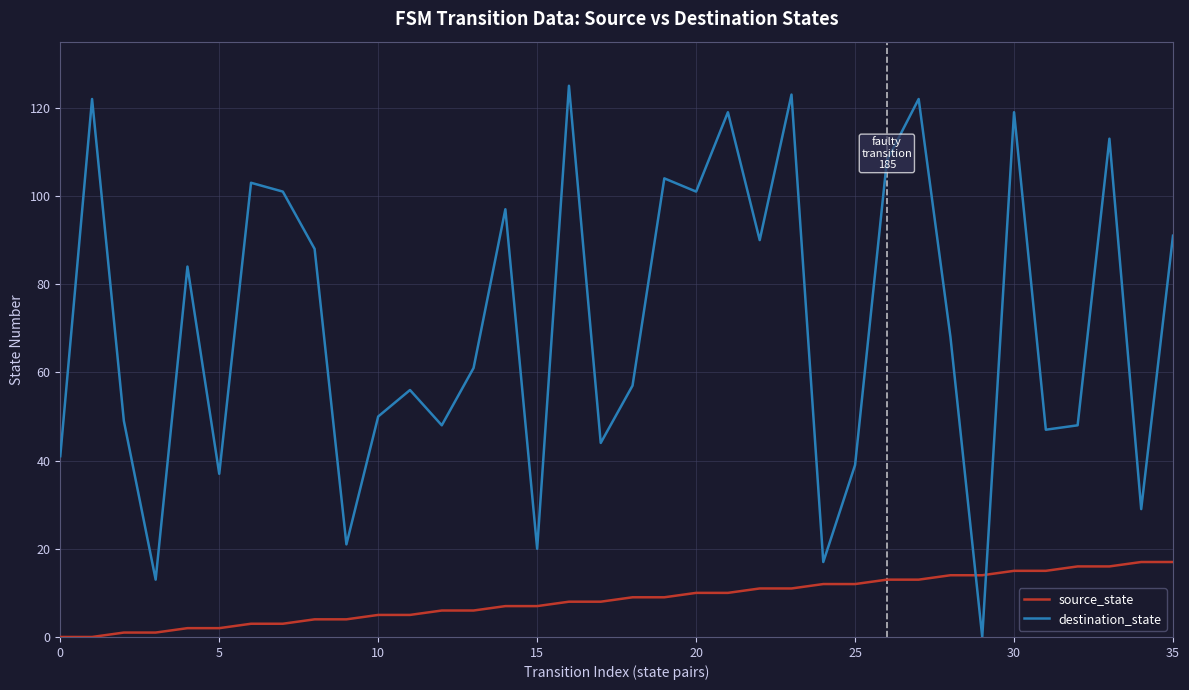

Which series has the largest total across all categories?

destination_state